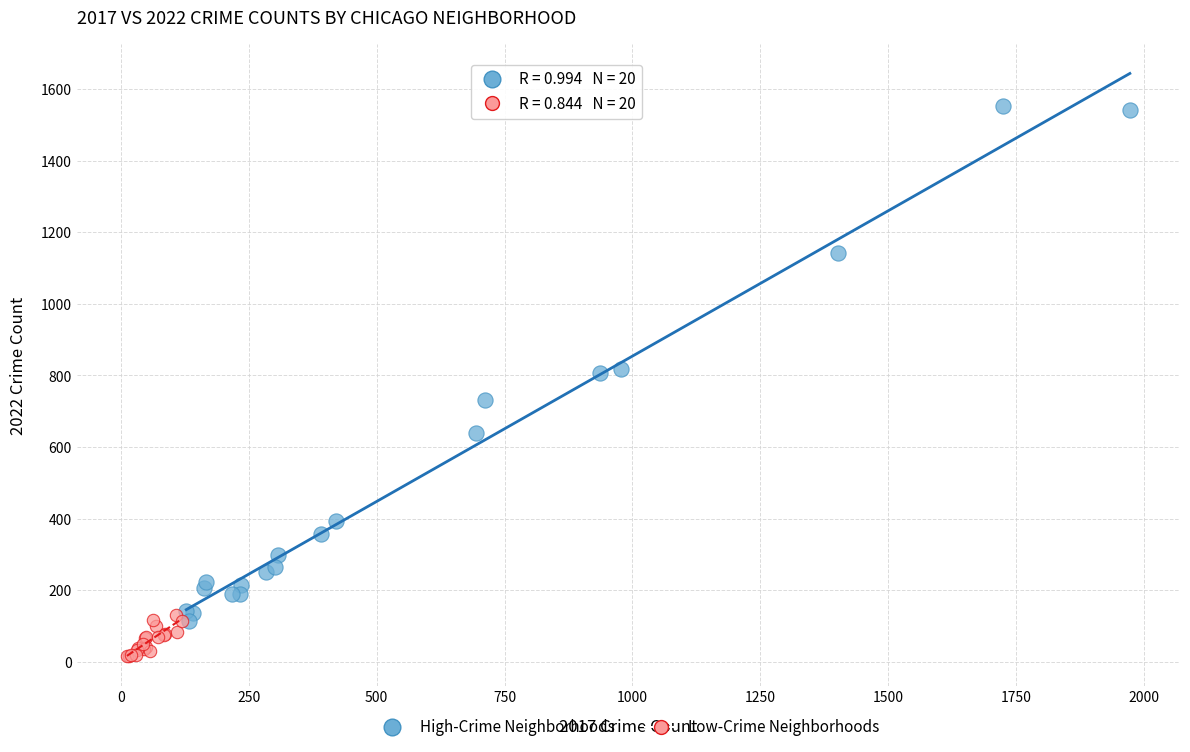

Which series has the widest spread of Y values?

High-Crime Neighborhoods